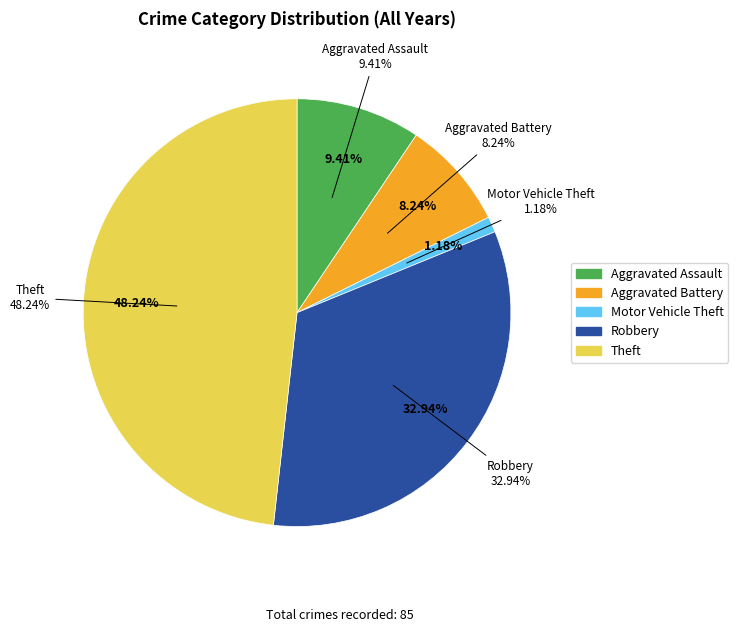

How many slices are in this pie chart?

5